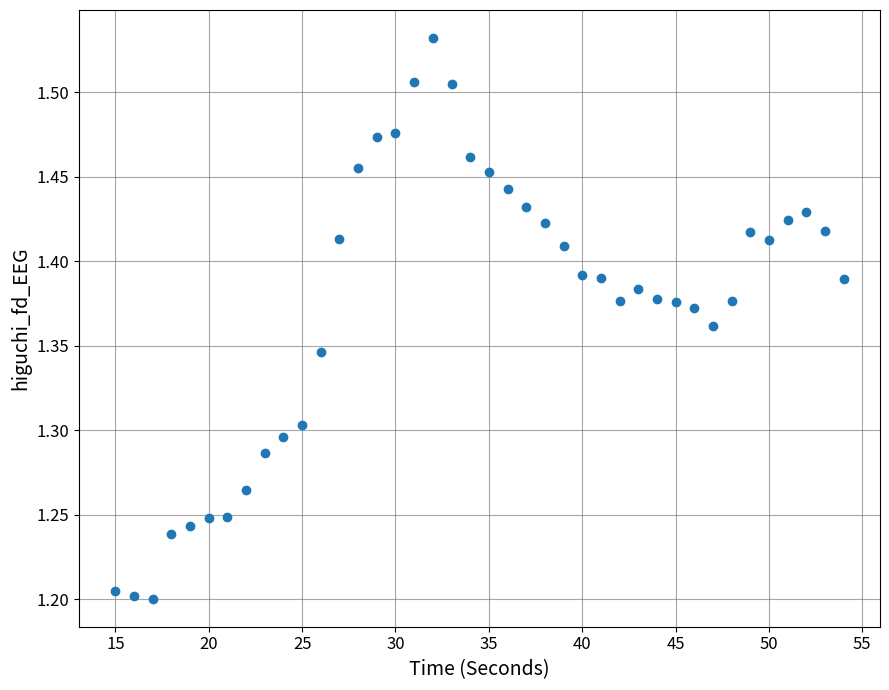

What is the range of Y values (max minus min)?

0.3